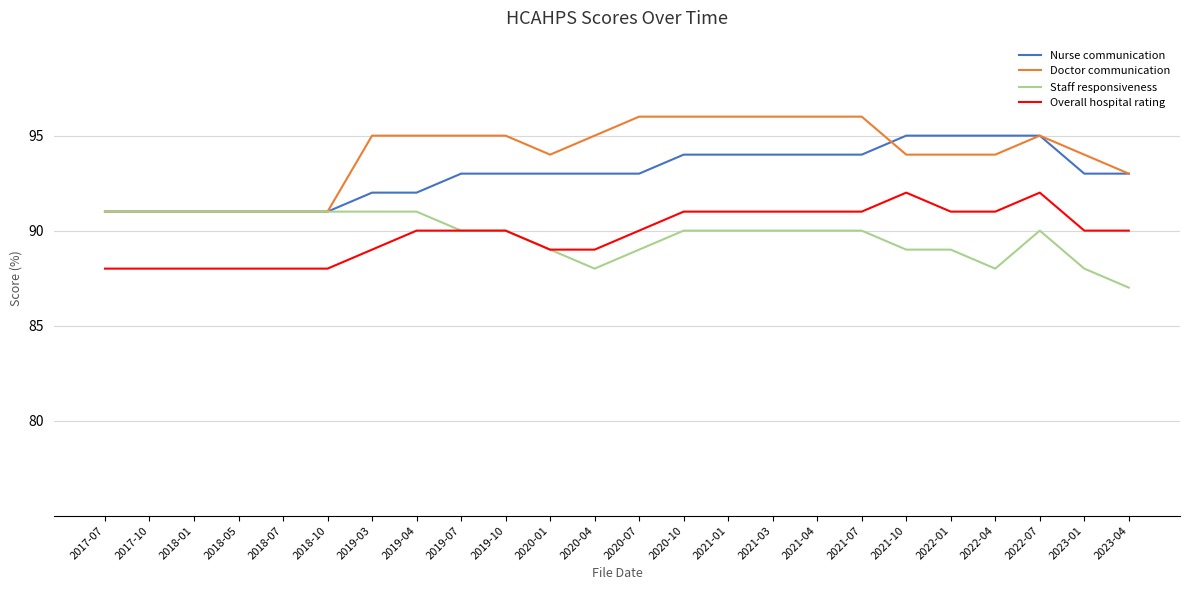

What are all the series names shown in the legend?

Nurse communication, Doctor communication, Staff responsiveness, Overall hospital rating